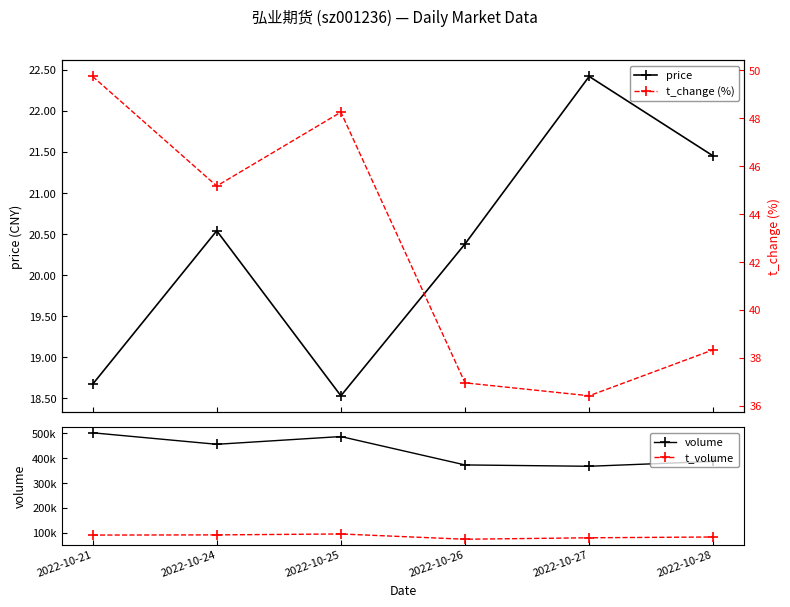

What is the difference between the t_change (%) values at 2022-10-25 and 2022-10-28?

9.9